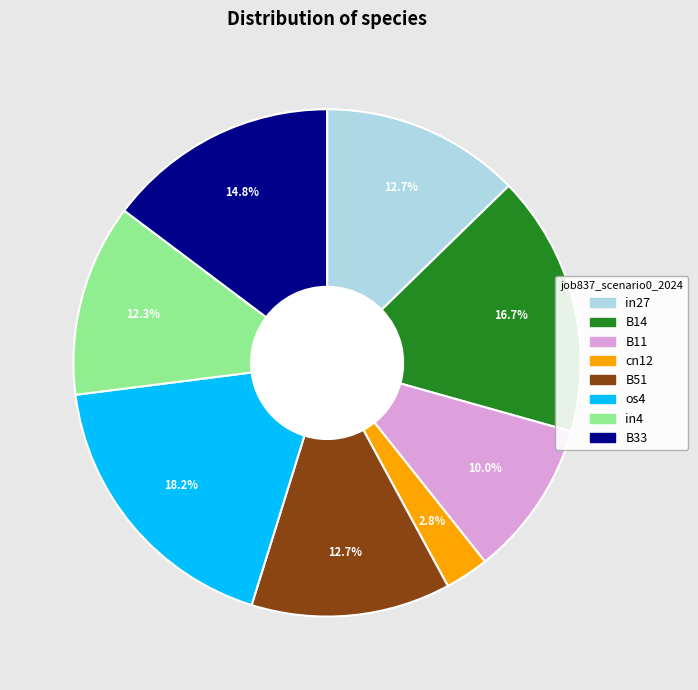

Between B33 and B14, which is larger?

B14